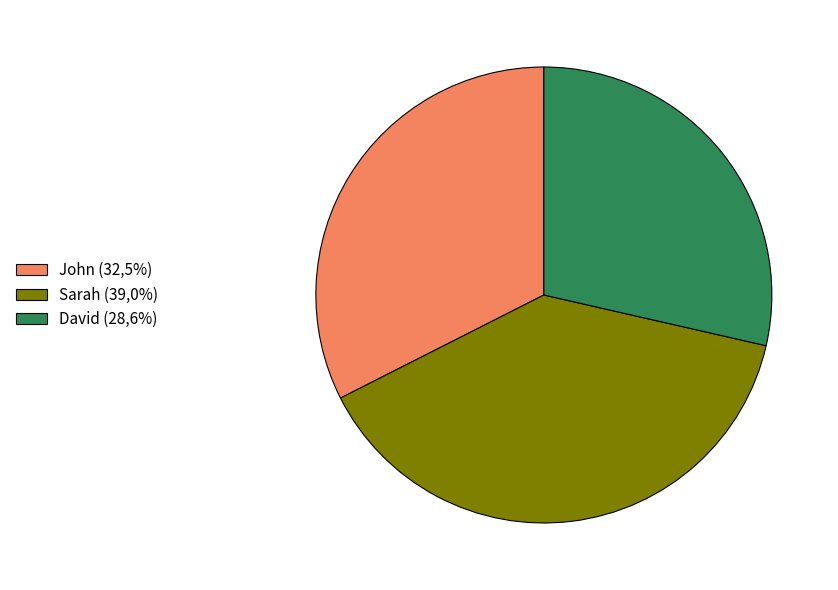

Does David account for over 50% of the chart?

No